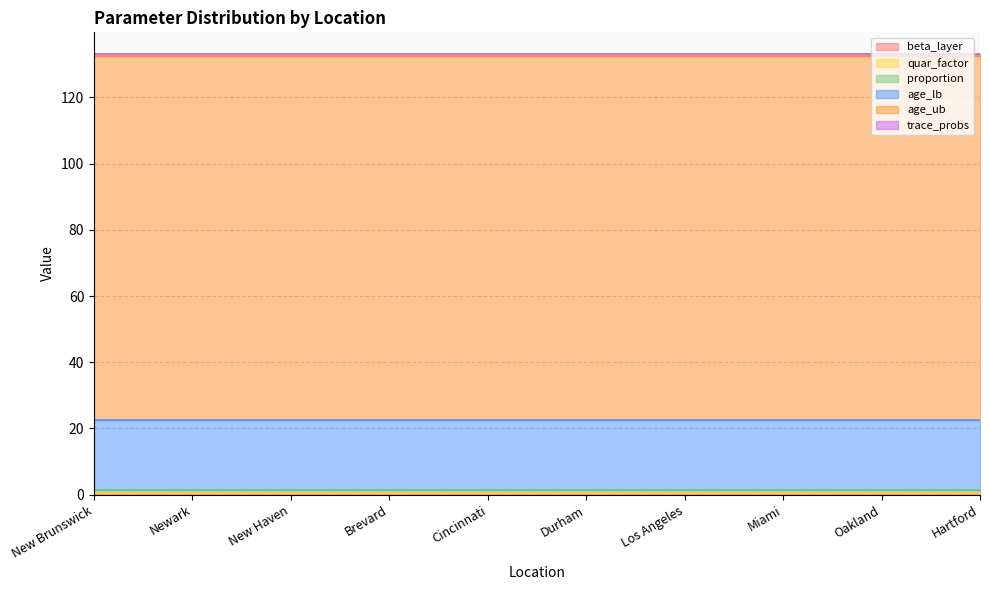

At which label is quar_factor closest to 0?

New Brunswick